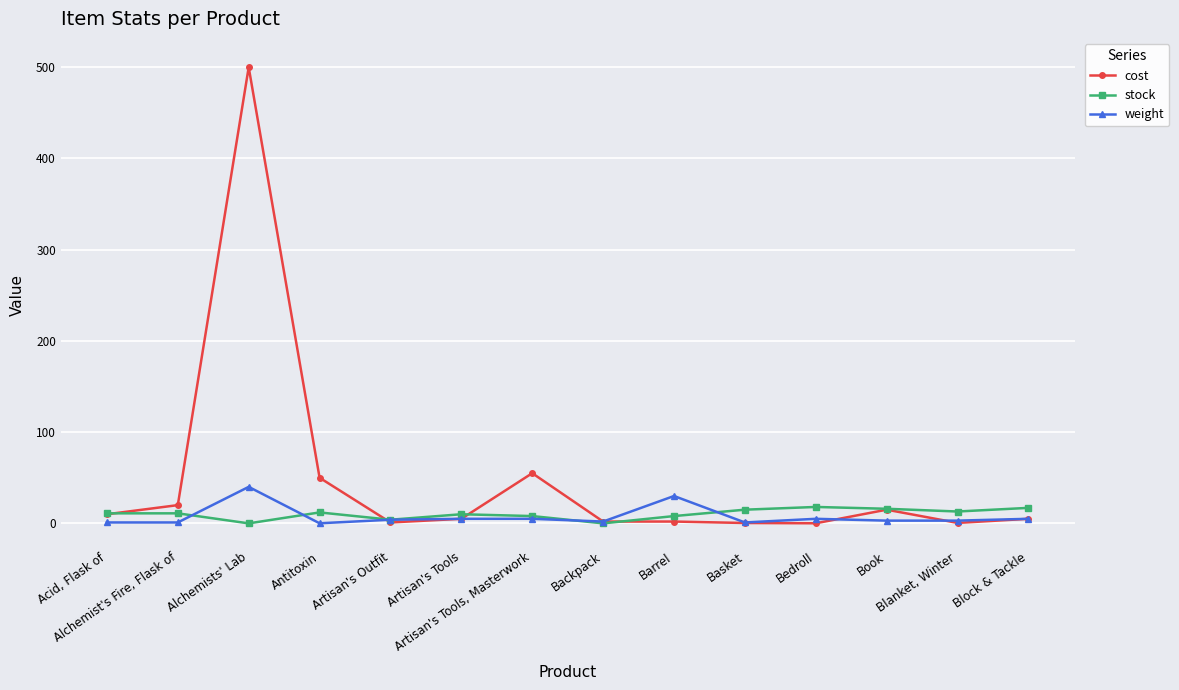

True or false: stock has a value of 8.0 at Artisan's Tools, Masterwork.

True